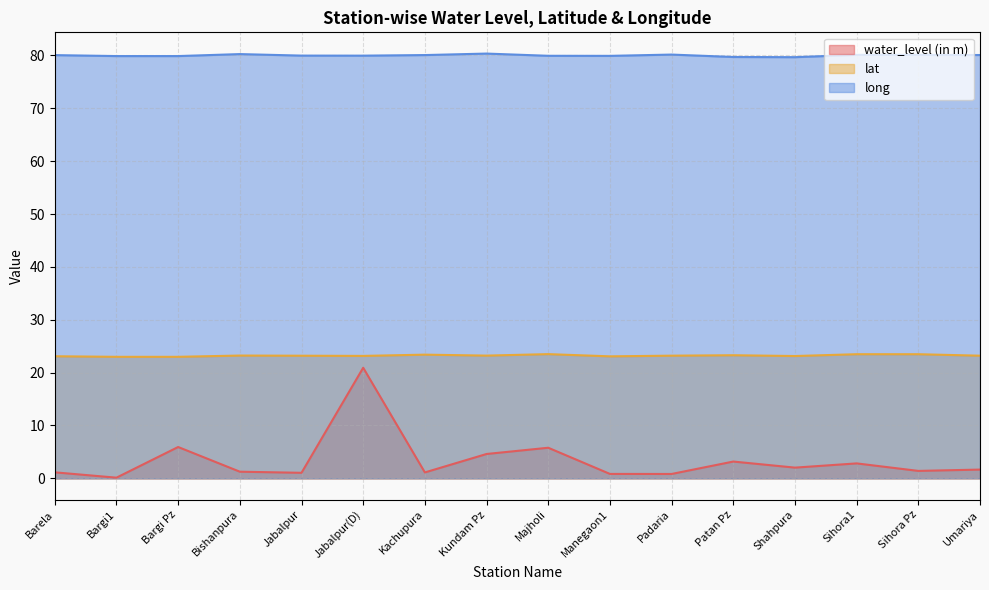

How many data points in water_level (in m) are above 1?

13